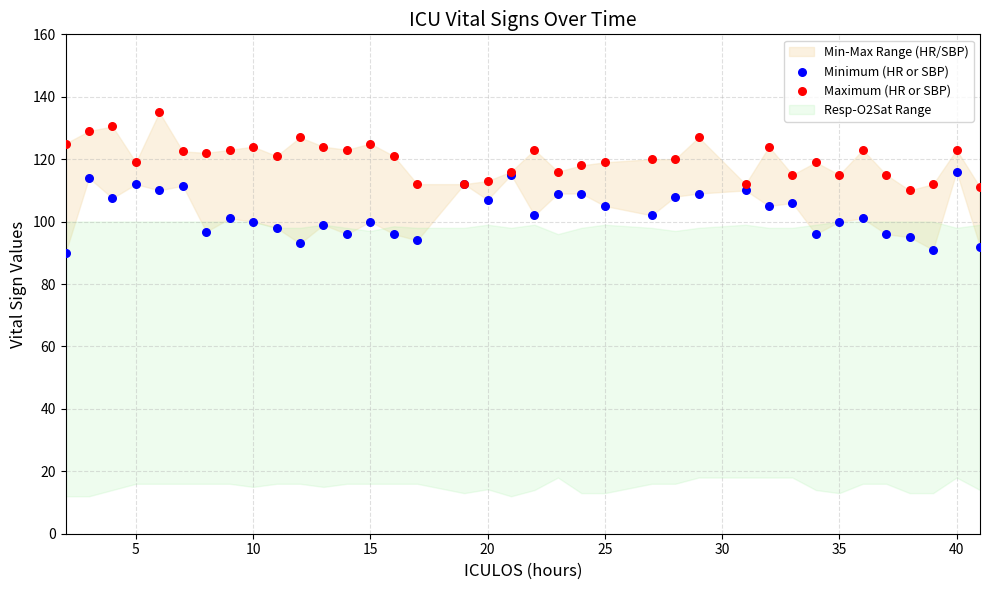

Which series reaches the minimum Y coordinate?

Minimum (HR or SBP)